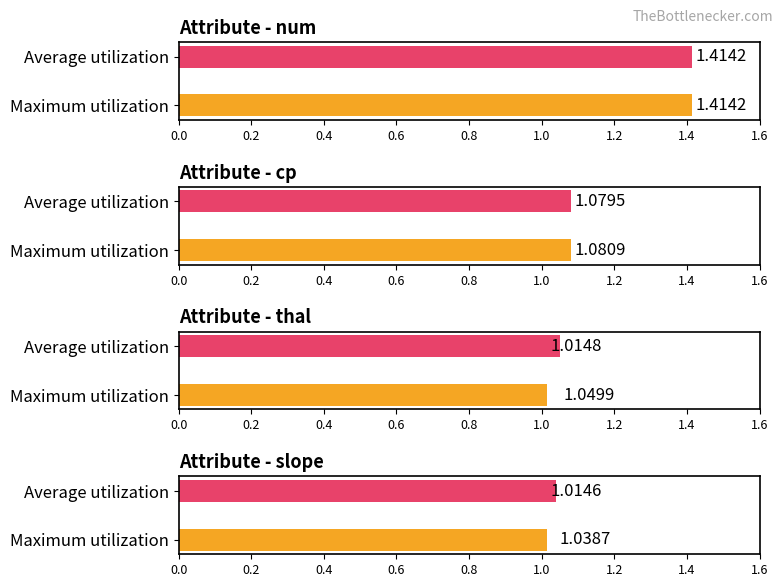

At how many categories does at least one series exceed 1?

4